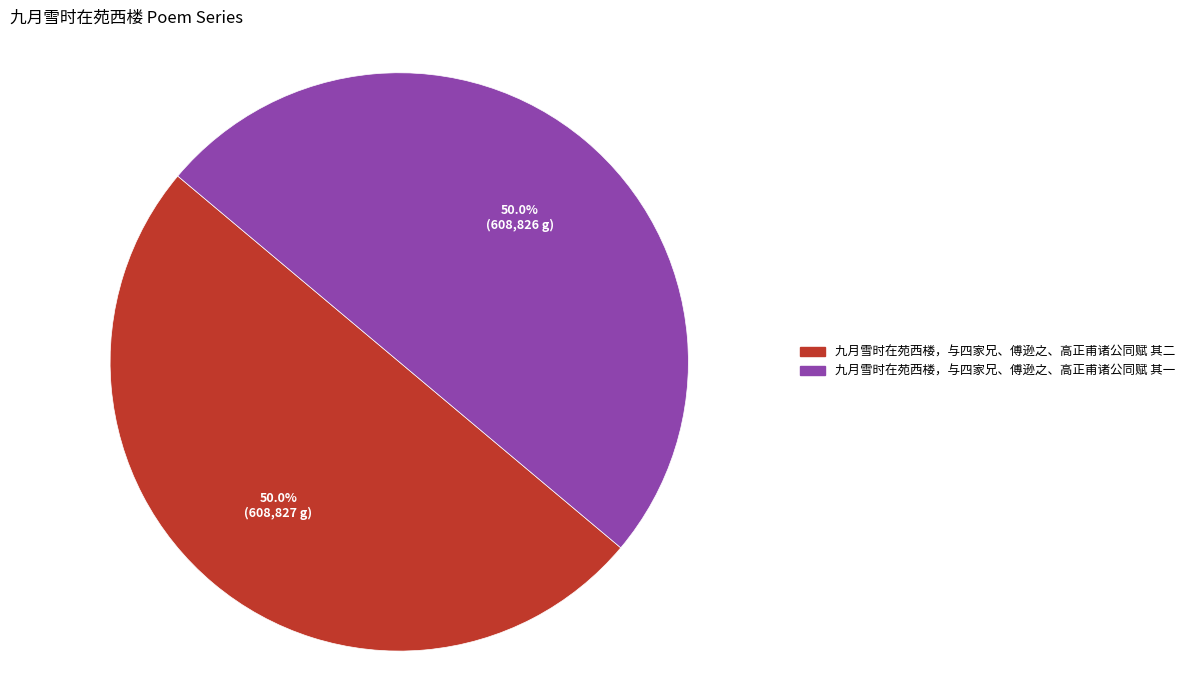

True or false: 九月雪时在苑西楼，与四家兄、傅逊之、高正甫诸公同赋 其一 accounts for 50% of the total.

True